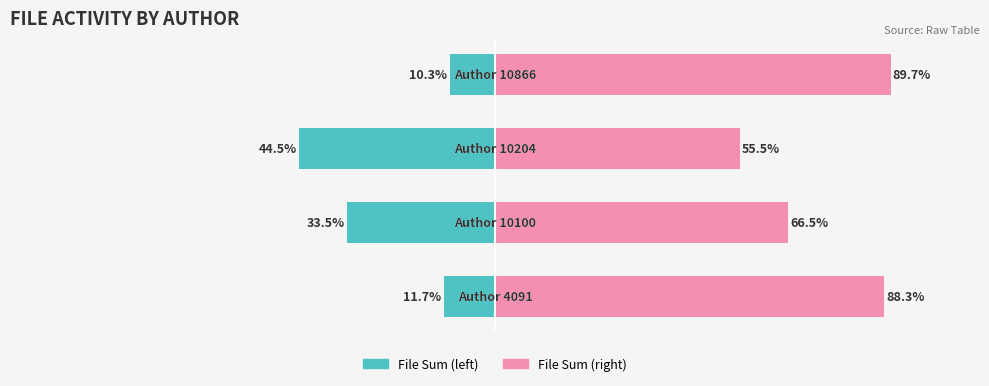

Reading left to right, transcribe all the data shown in this chart.

File Sum (left): 0=-11.7	1=-33.5	2=-44.5	3=-10.3
File Sum (right): 0=88.3	1=66.5	2=55.5	3=89.7